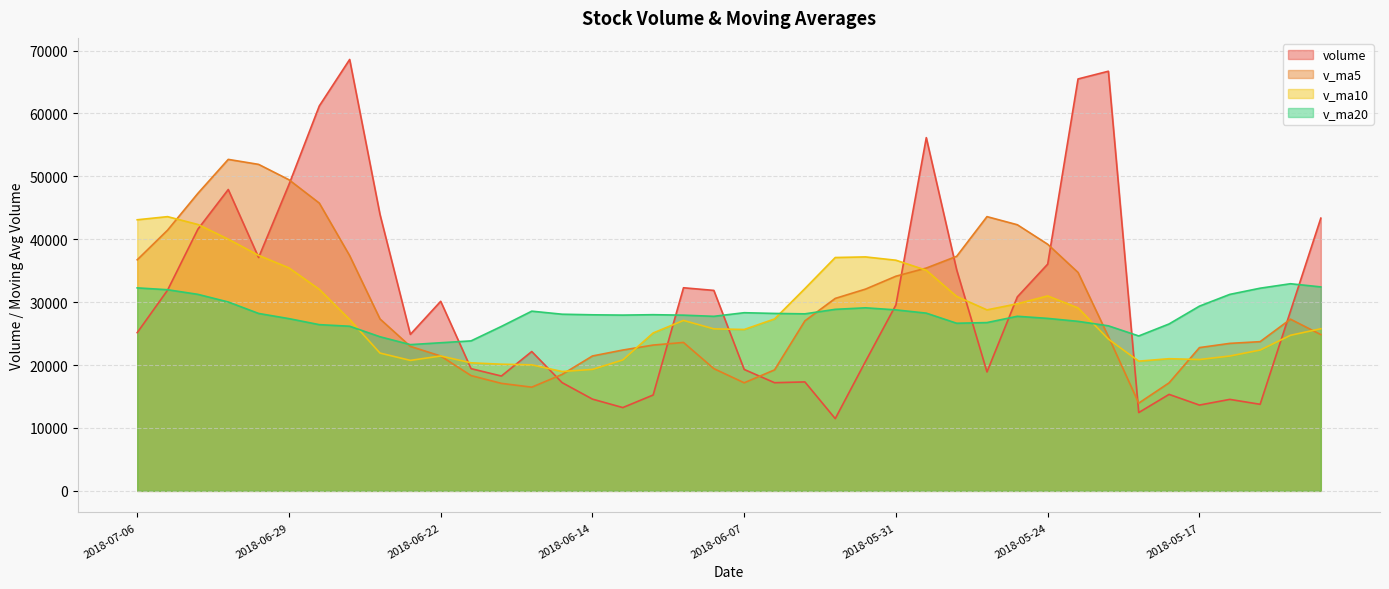

What is the total value across all series at 2018-06-28?

165386.9